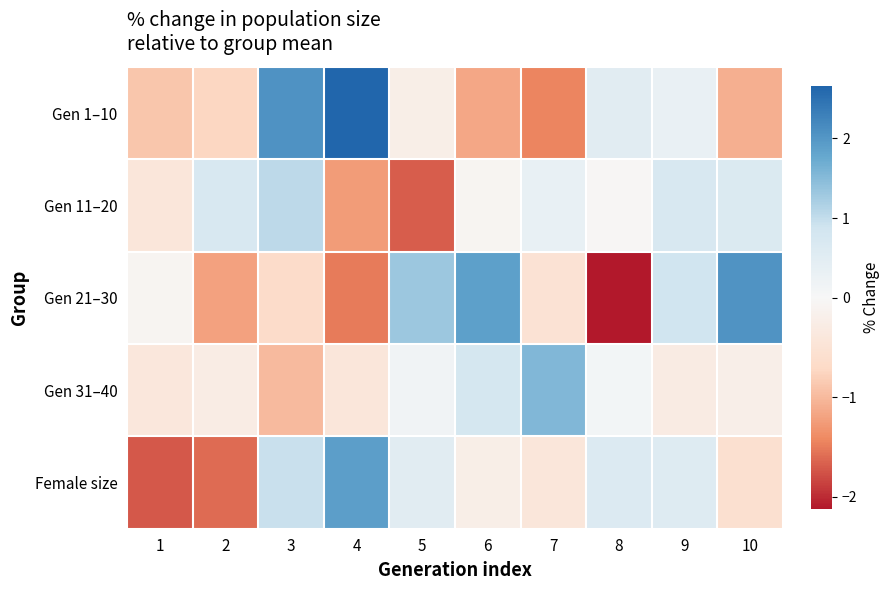

What is the difference between the highest and lowest values at 4?

4.2